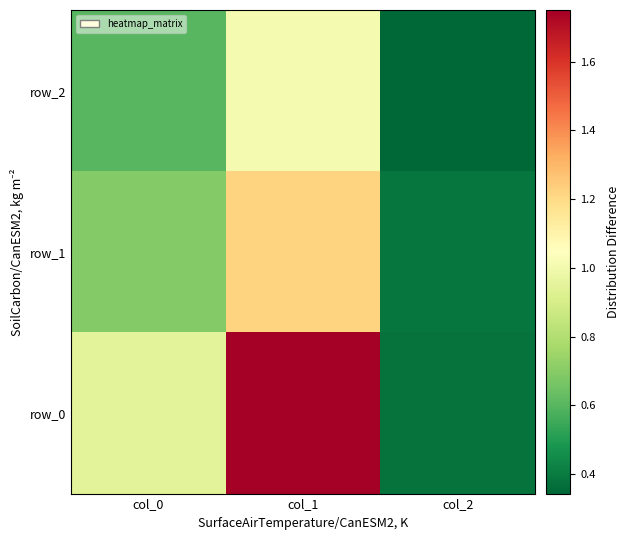

How many series are shown in this chart?

3